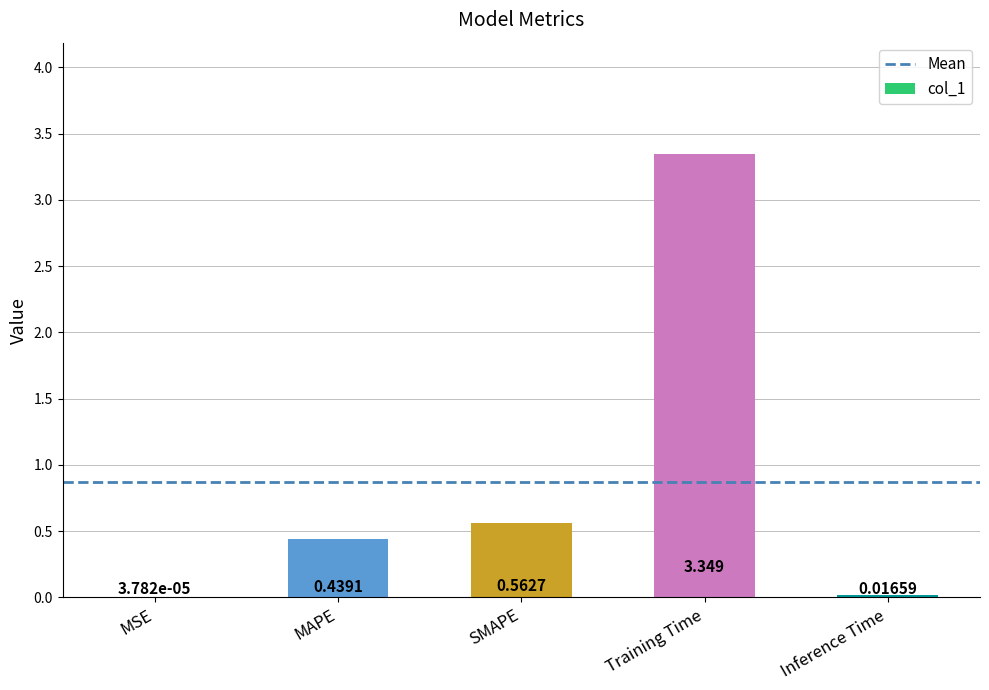

What is the change in value from MAPE to SMAPE?

+0.1